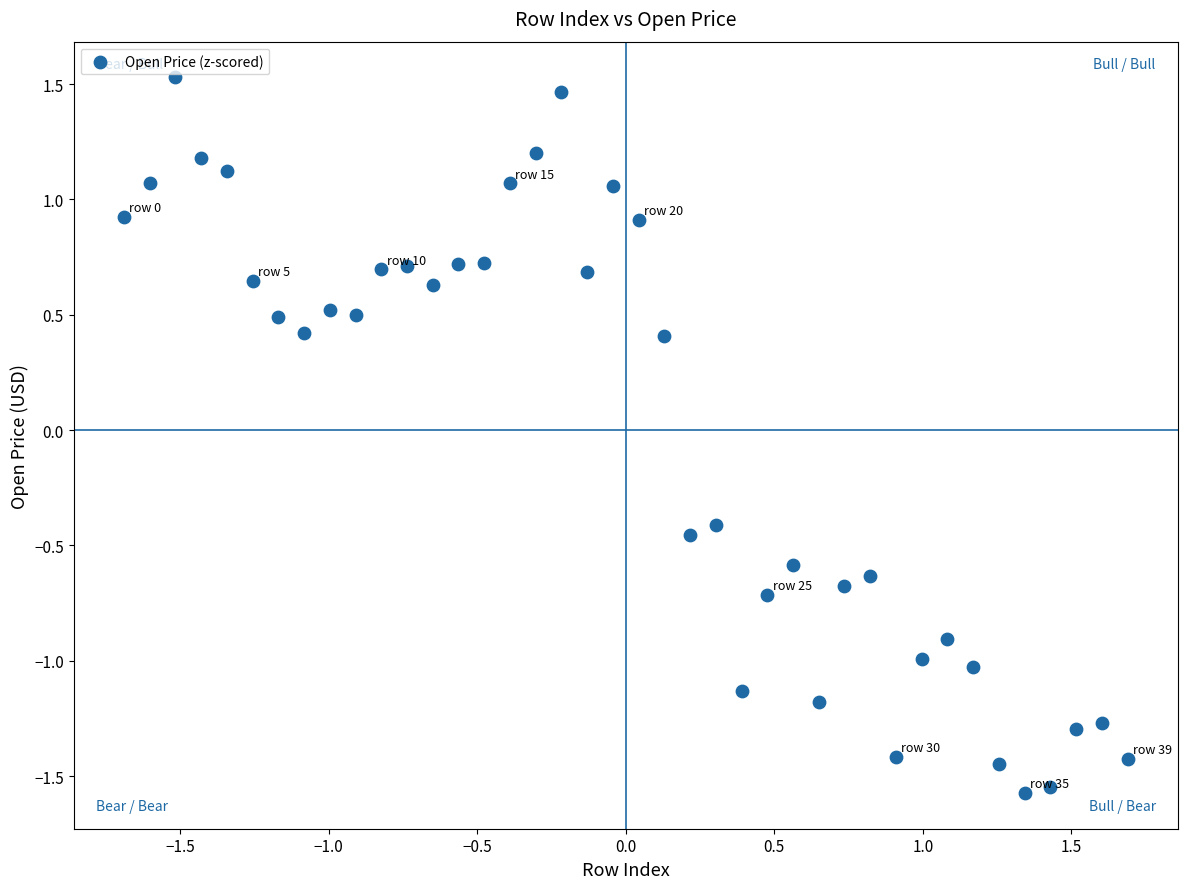

What is the range of X values (max minus min)?

3.4